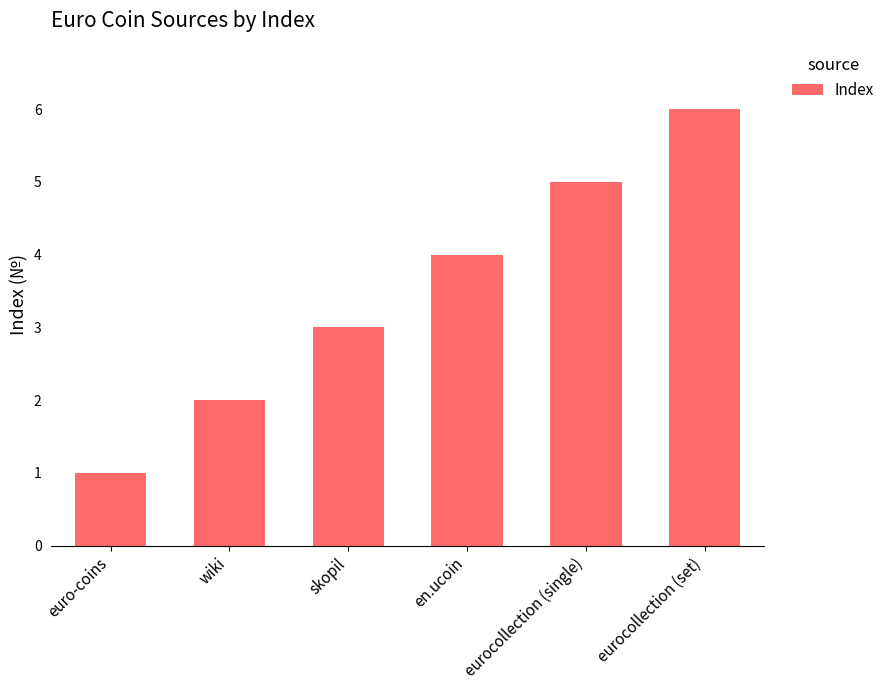

What value does the data have at skopil?

3